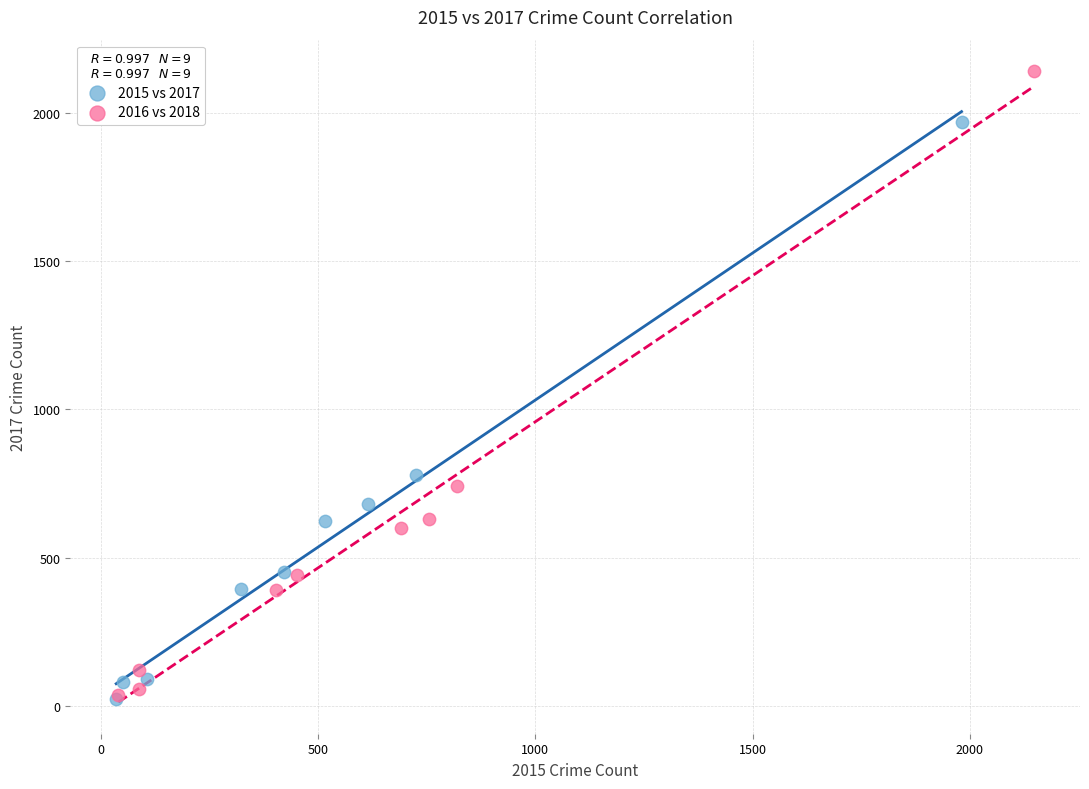

Which series has the widest spread of Y values?

2016 vs 2018